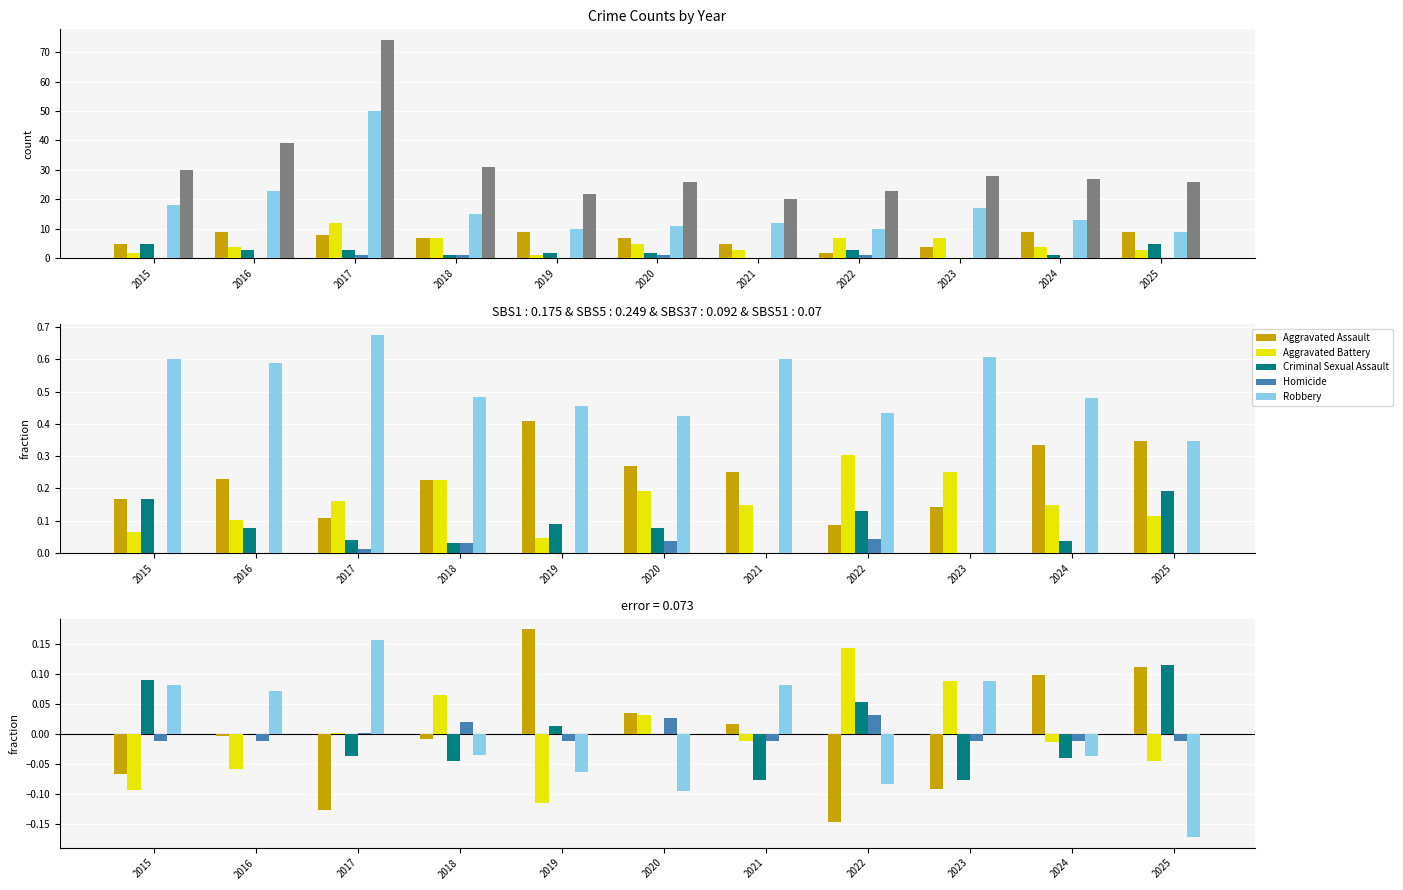

Is the value of Criminal Sexual Assault at 2019 greater than the value of Homicide at 2017?

Yes